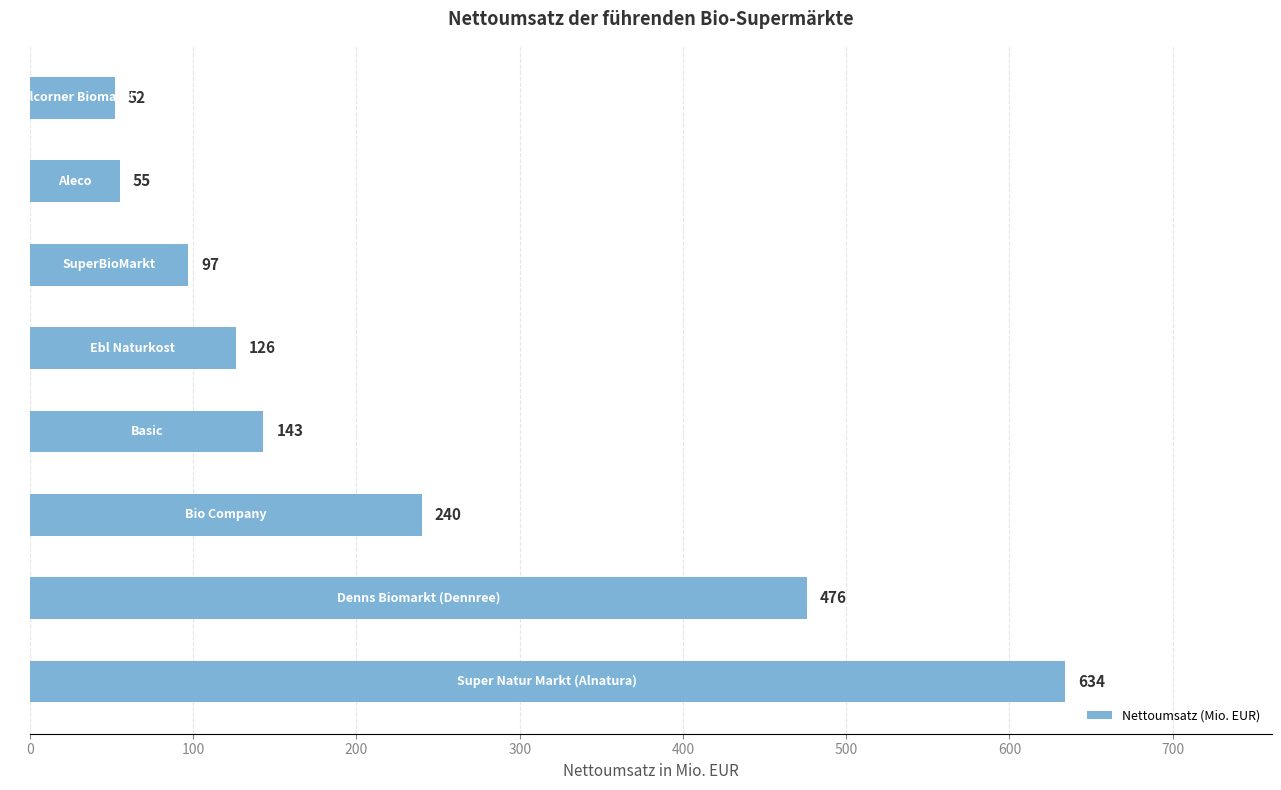

How many values are below 143?

4